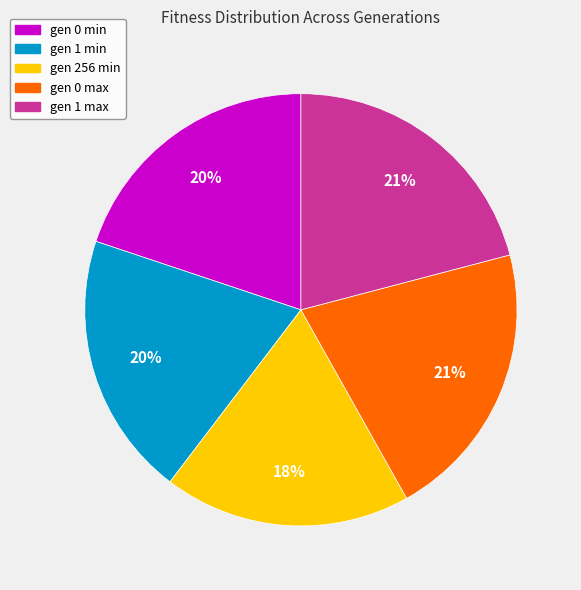

Approximately how many times larger is the value at gen 0 min compared to gen 256 min?

1.1